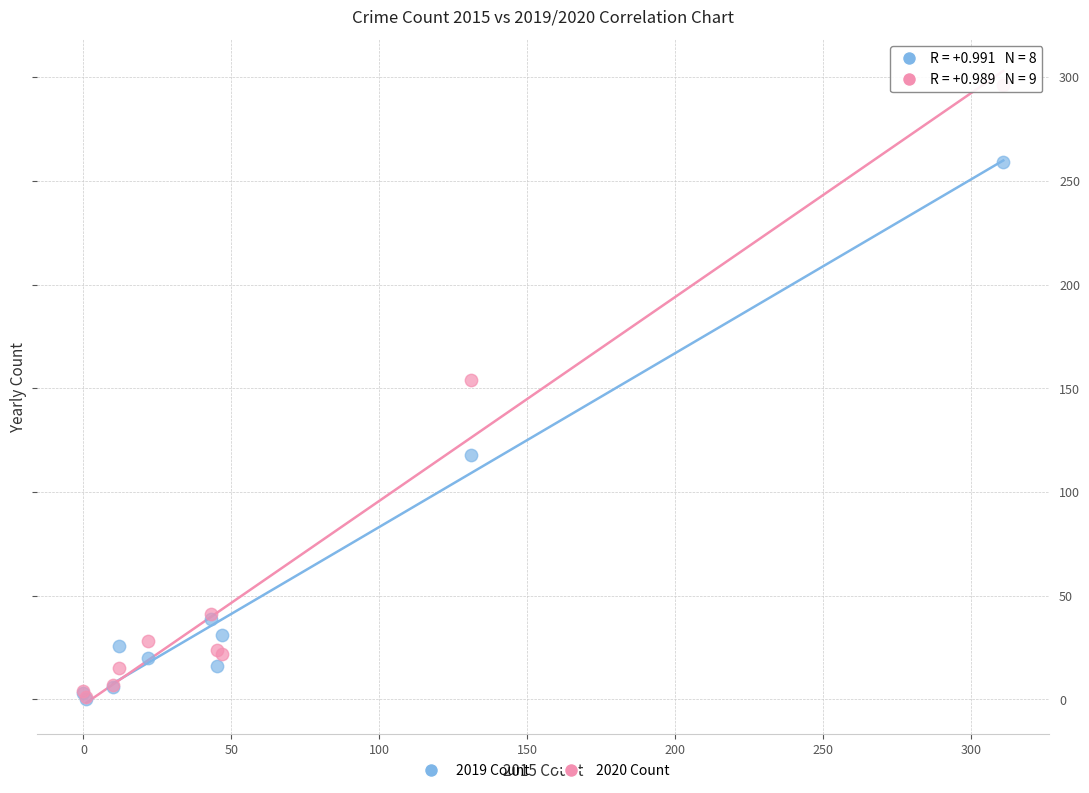

In the 2019 Count series, what Y value is closest to 129?

118